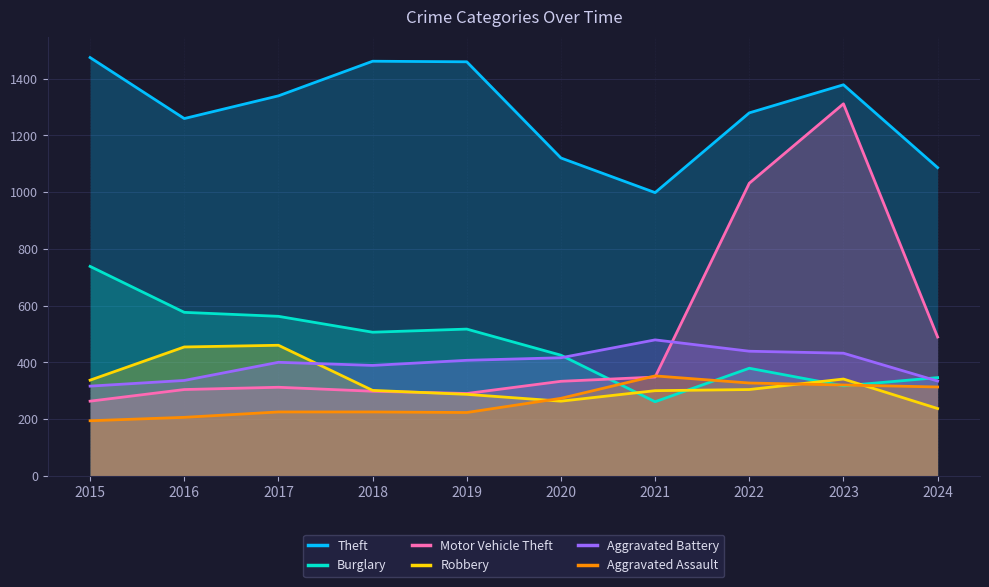

How many lines are shown in the chart?

6